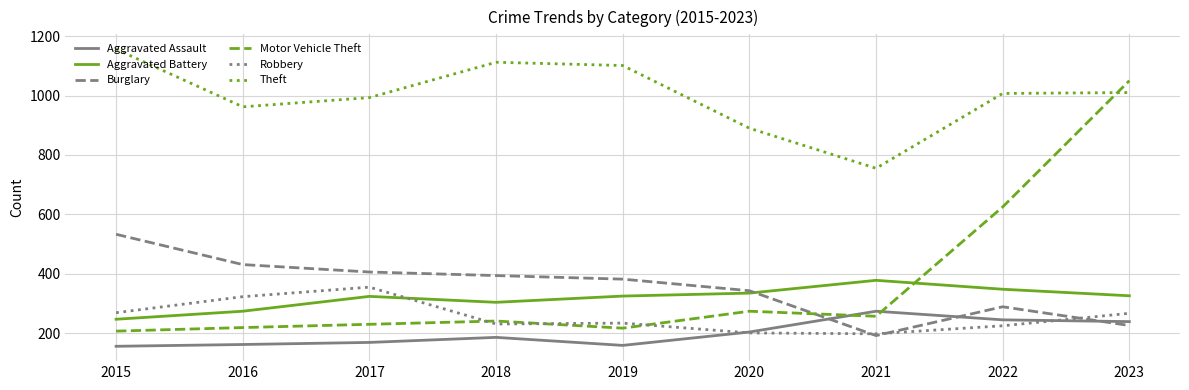

What is the smallest value displayed?

156